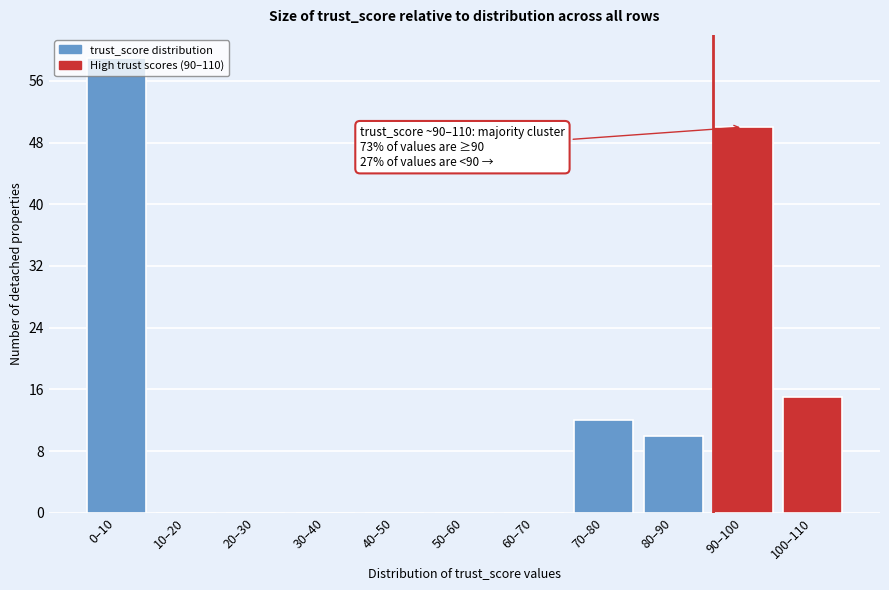

What is the sum of all values?

146